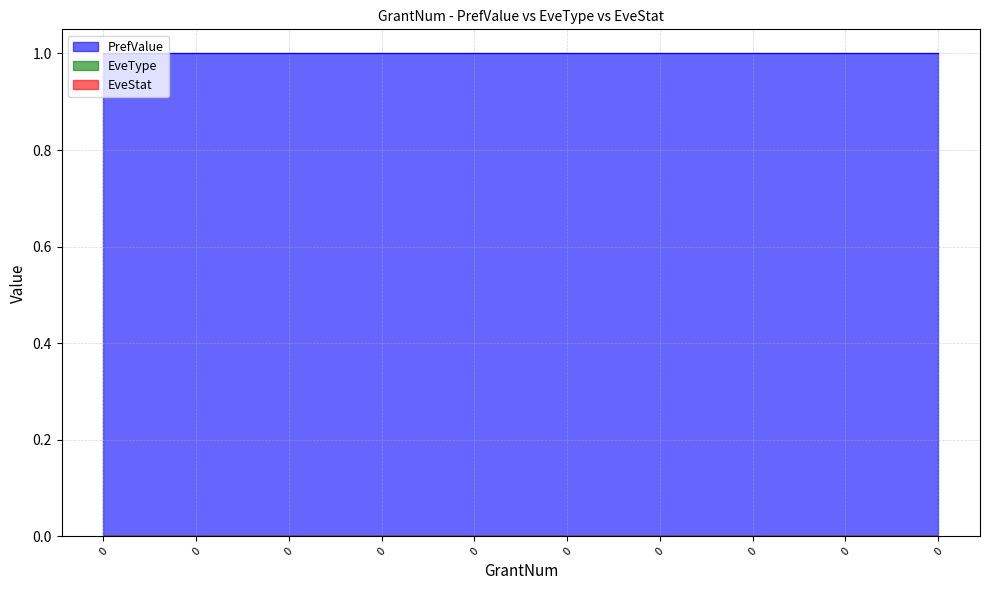

Which series has the largest total across all categories?

PrefValue